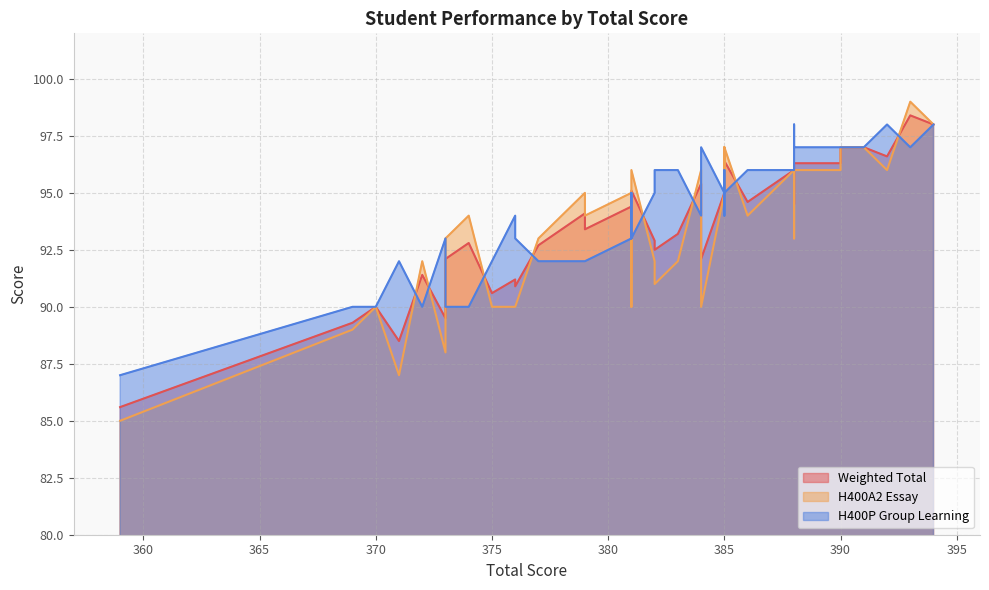

Which series has the largest total across all categories?

H400P Group Learning